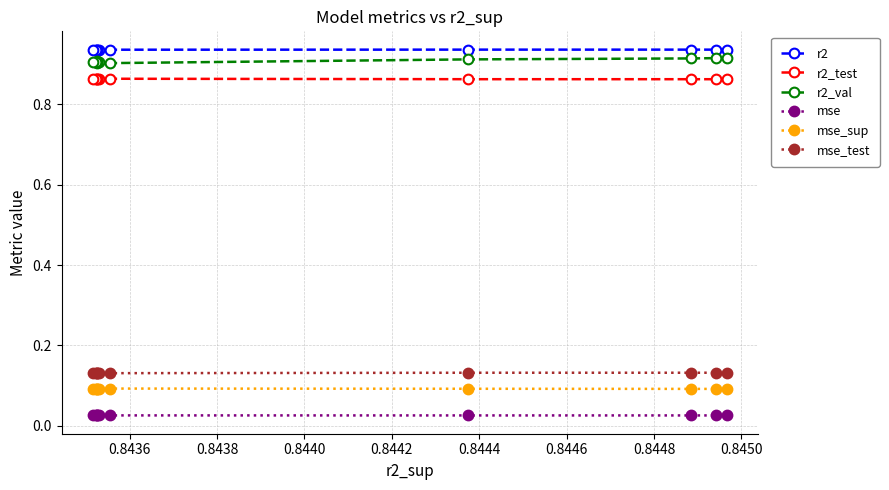

What is the maximum value for mse_sup?

0.1